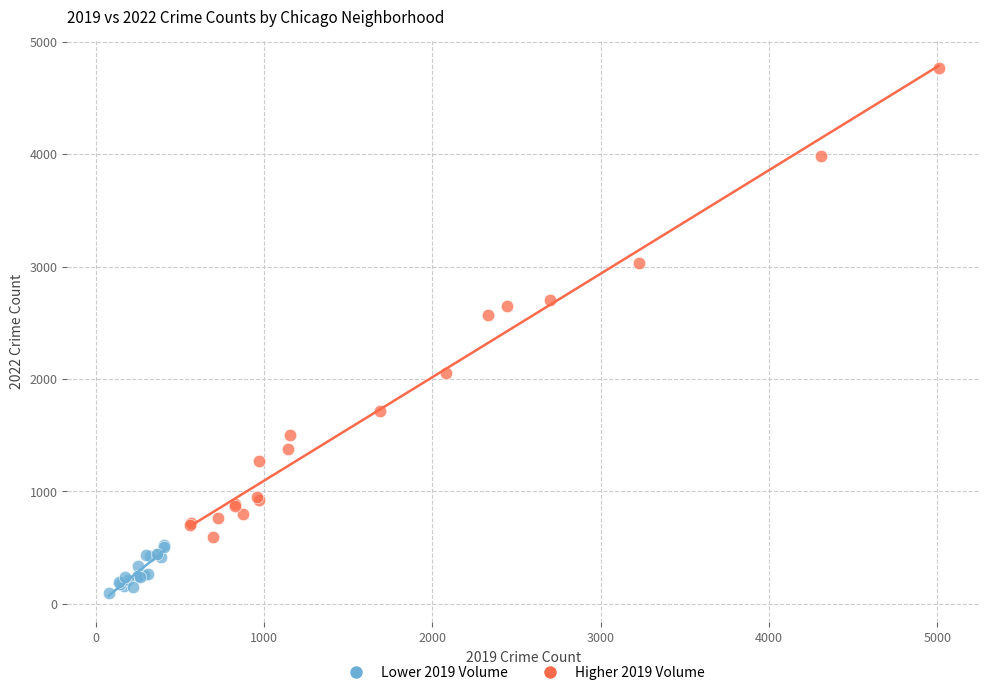

Which series reaches the maximum Y coordinate?

Higher 2019 Volume